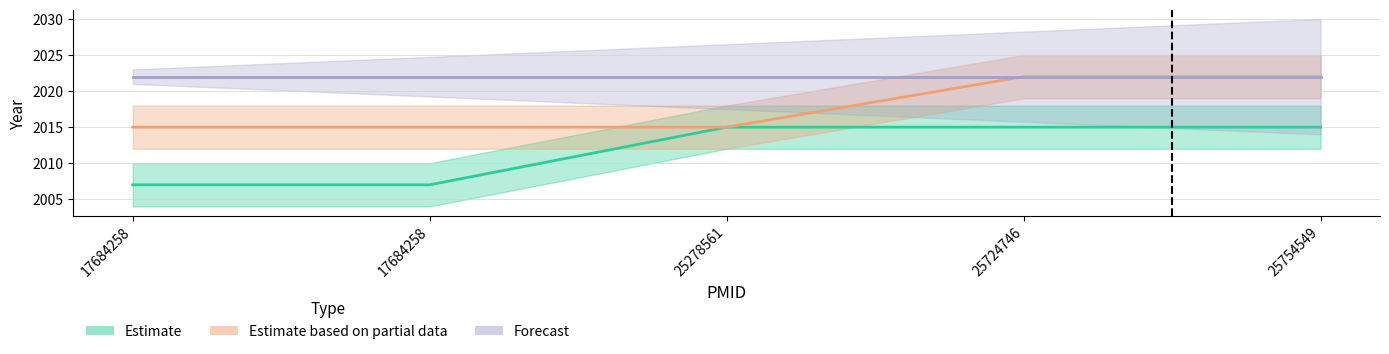

What is the approximate value of Estimate at 17684258?

2007